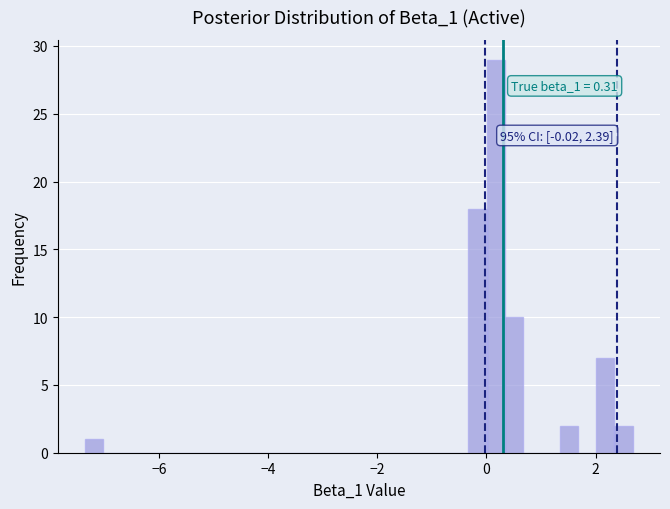

Around what value on the x-axis is the tallest bar? Give the approximate position of its centre, as read against the axis.

0.2